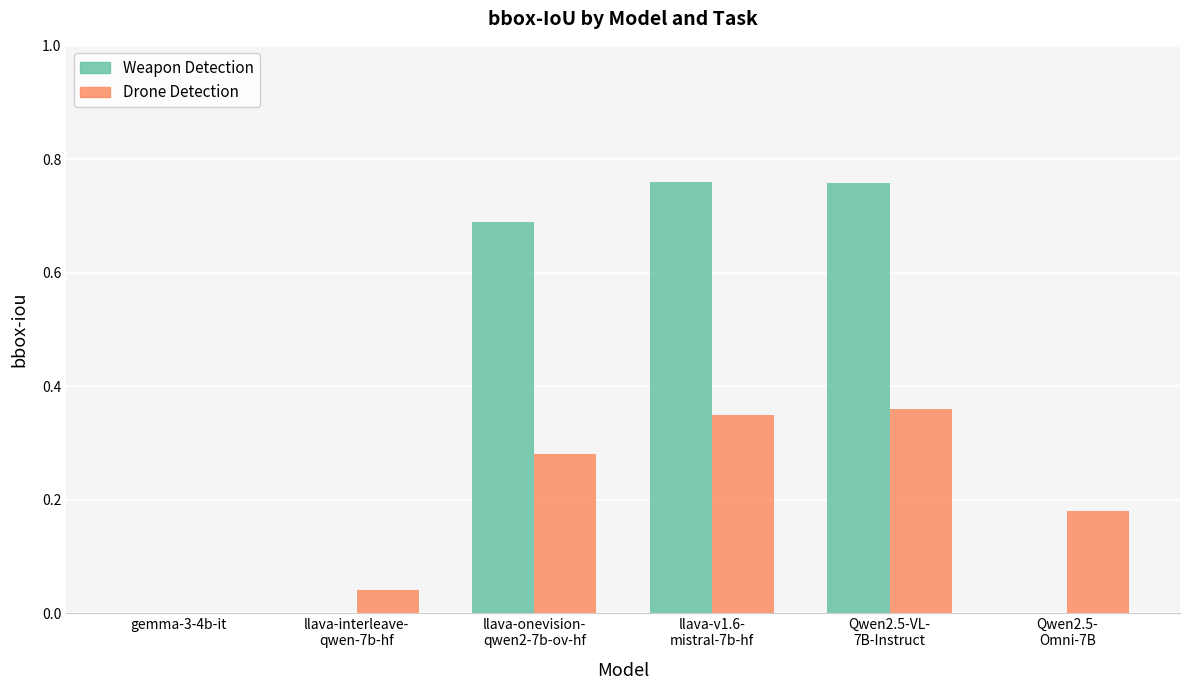

True or false: Drone Detection has a value of 0.0 at gemma-3-4b-it.

True